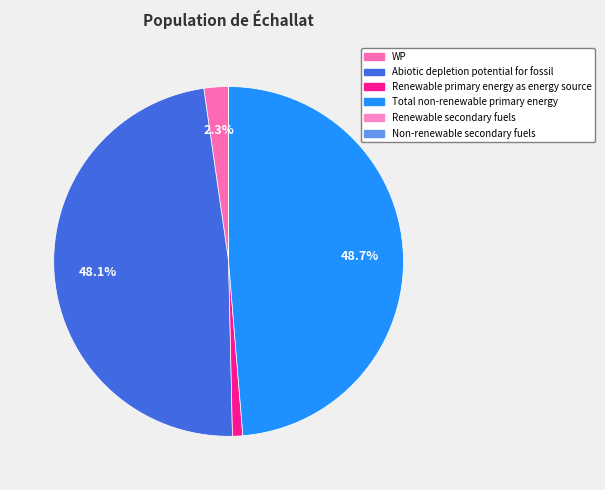

Count the number of slices in the pie.

6